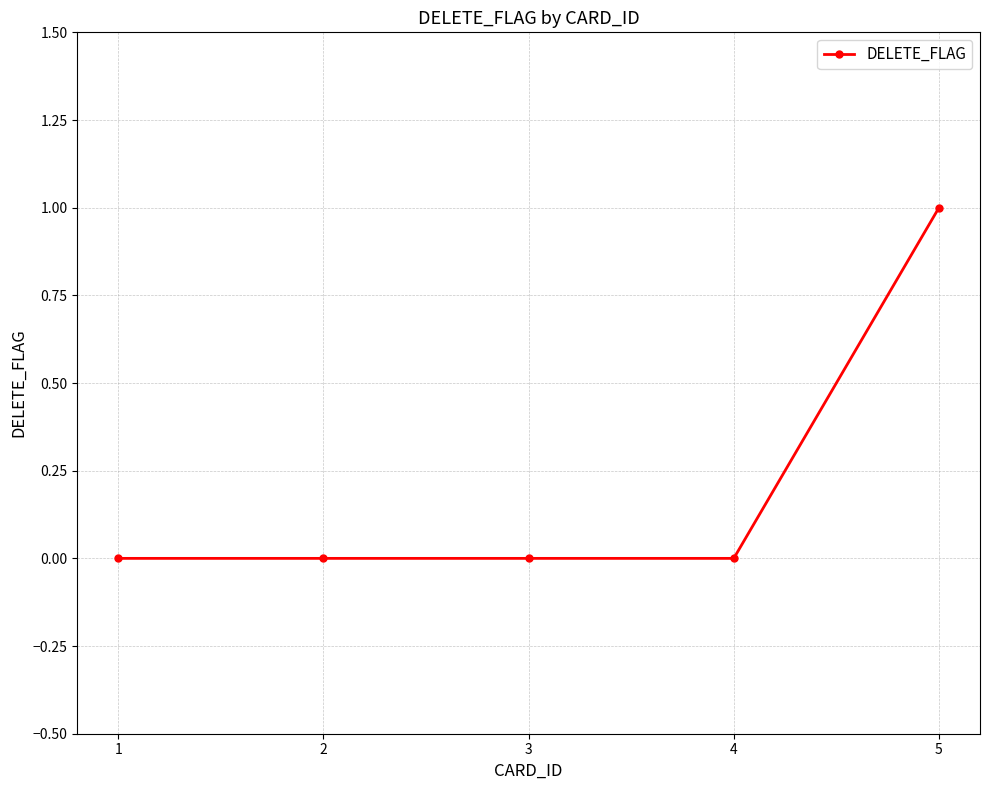

Count the values in the range 0 to 1.

5